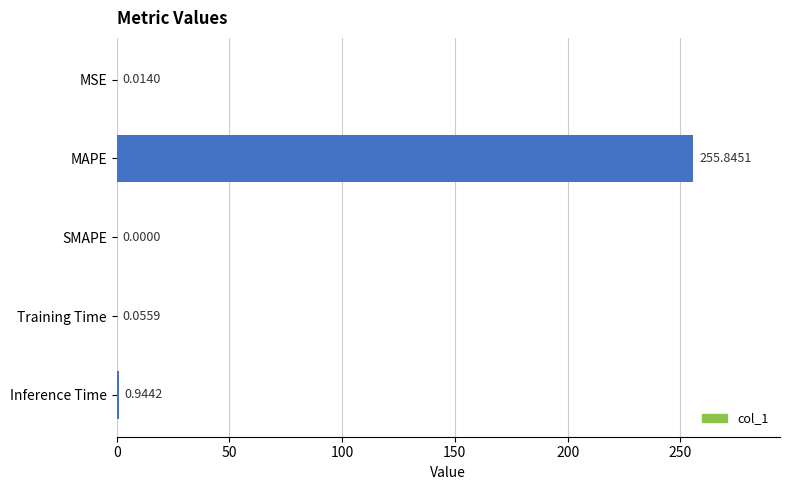

Which category has the highest value across all series?

MAPE